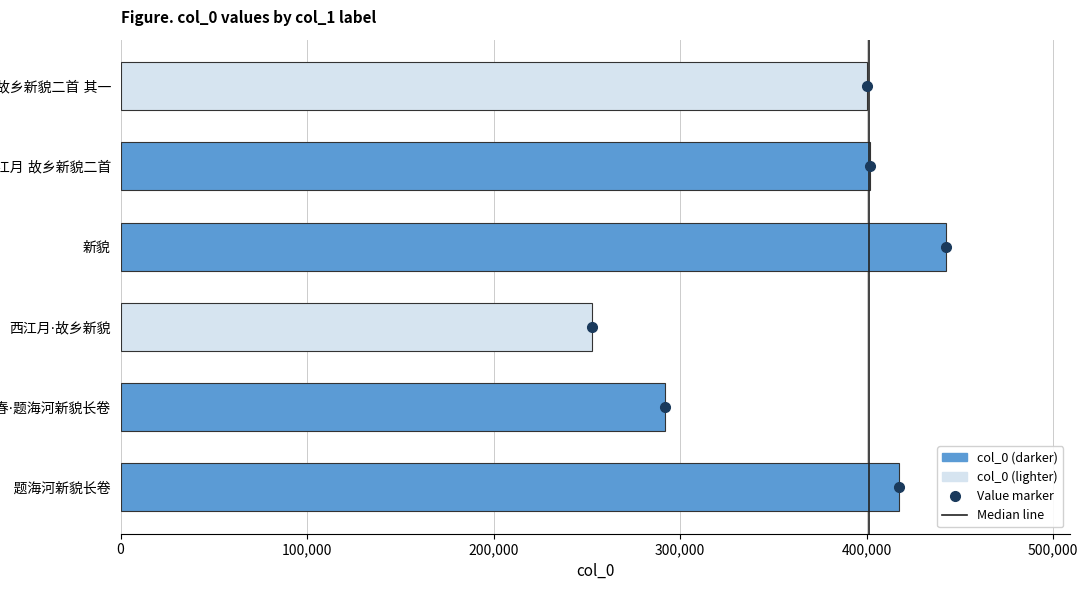

What is the difference between the maximum and second lowest values?

150469